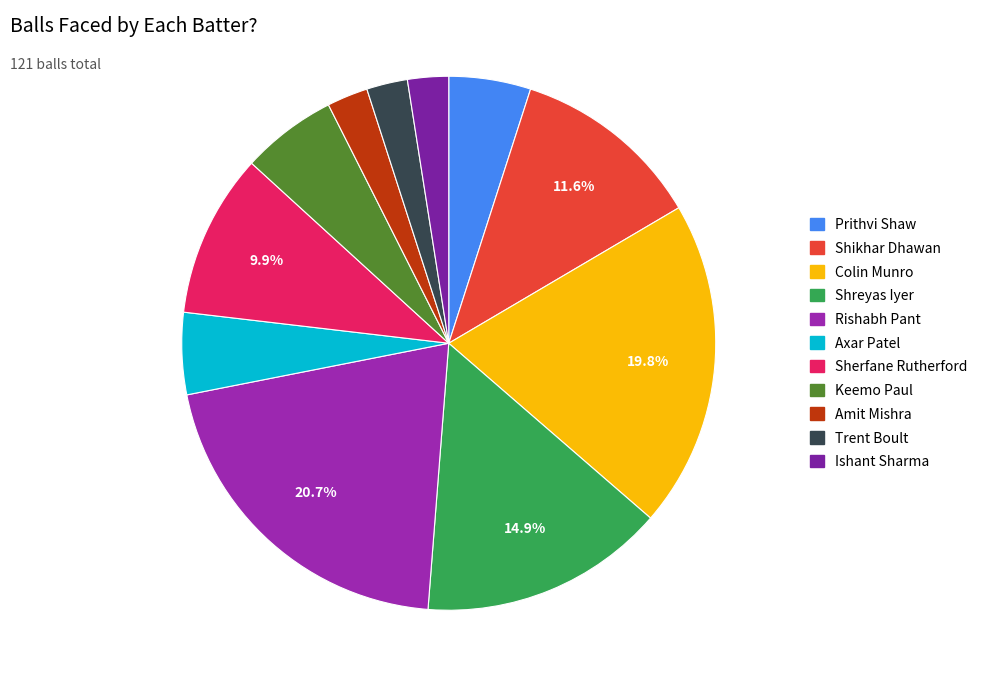

Combined, do Prithvi Shaw and Axar Patel account for over 50%?

No